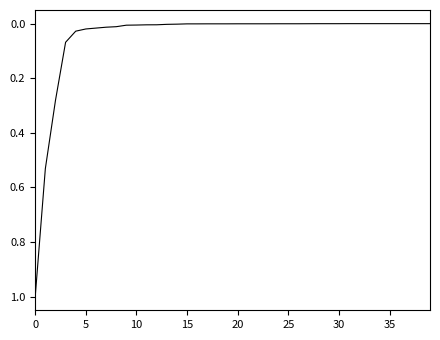

How many lines are shown in the chart?

1